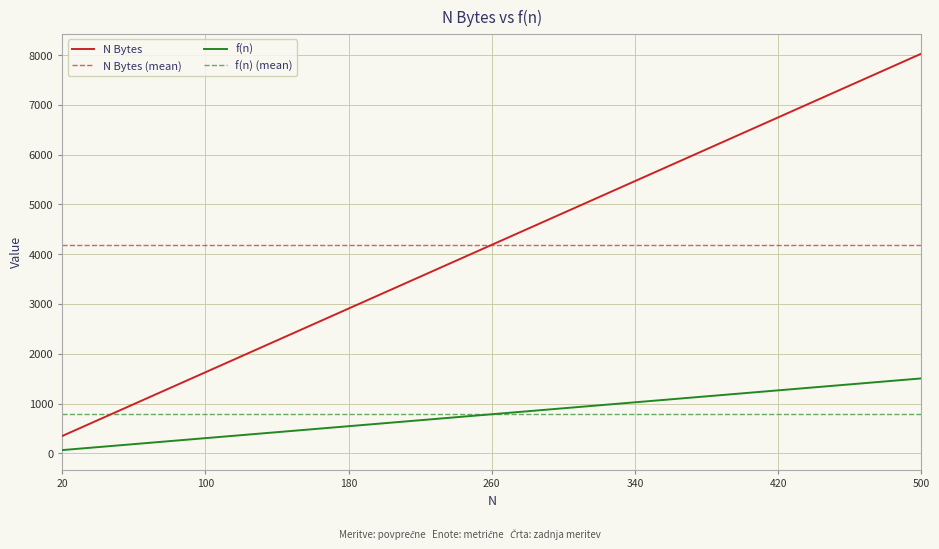

What is the difference between the maximum and minimum values in the N Bytes series?

7680